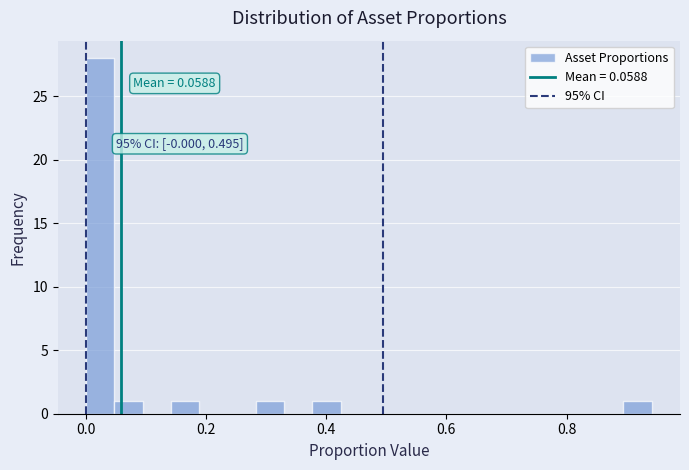

Around what value on the x-axis is the tallest bar? Give the approximate position of its centre, as read against the axis.

0.02